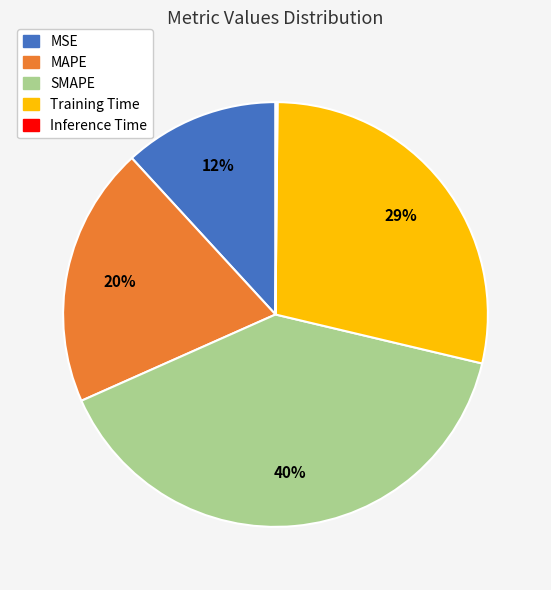

Is there a majority slice in this chart?

No